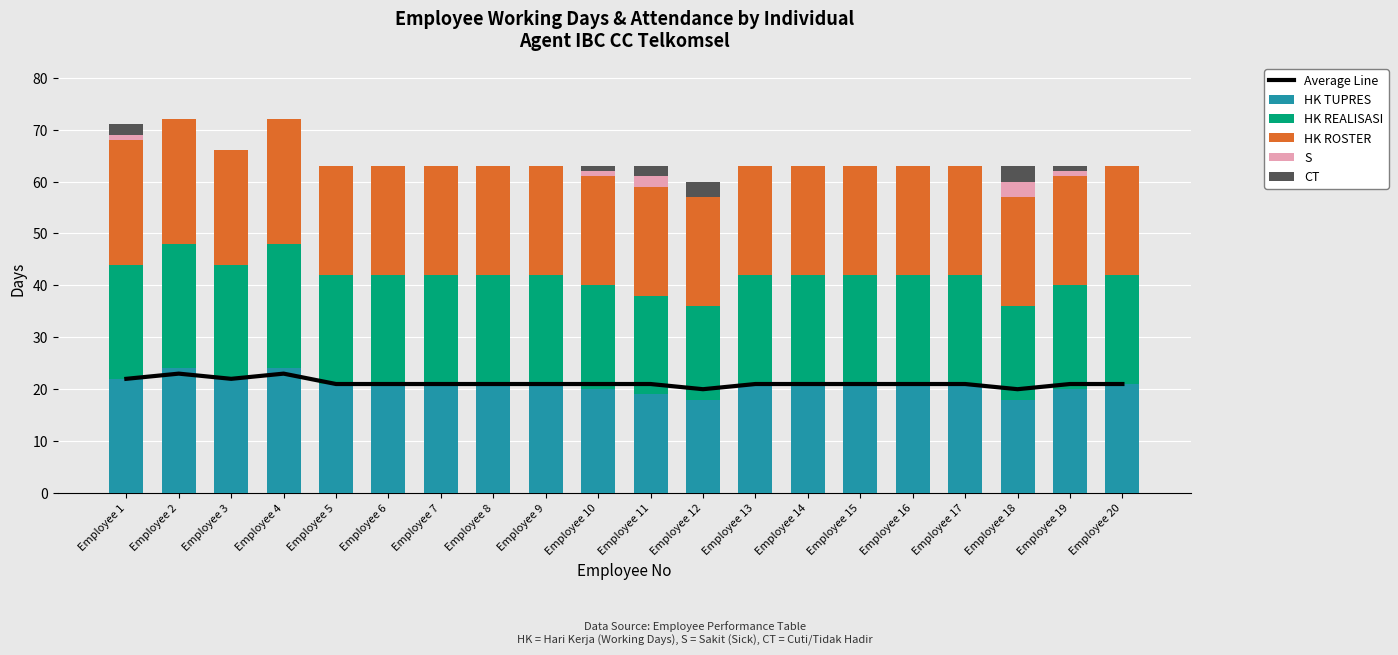

Where is HK ROSTER nearest to the value 22?

Employee 3